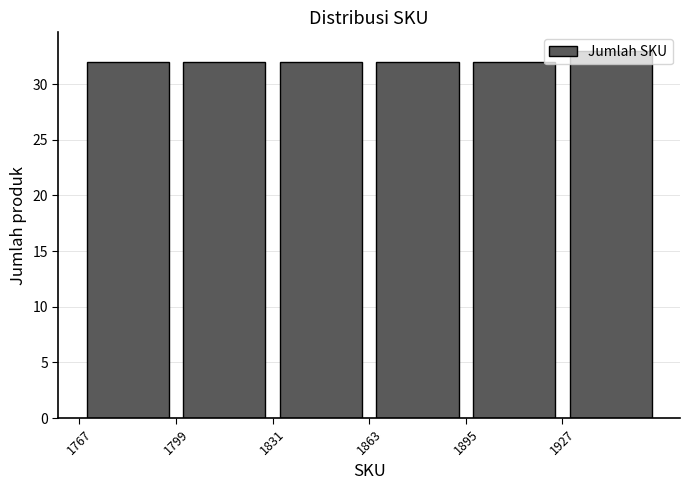

Which range on the x-axis has the tallest bar?

1927 to 1959